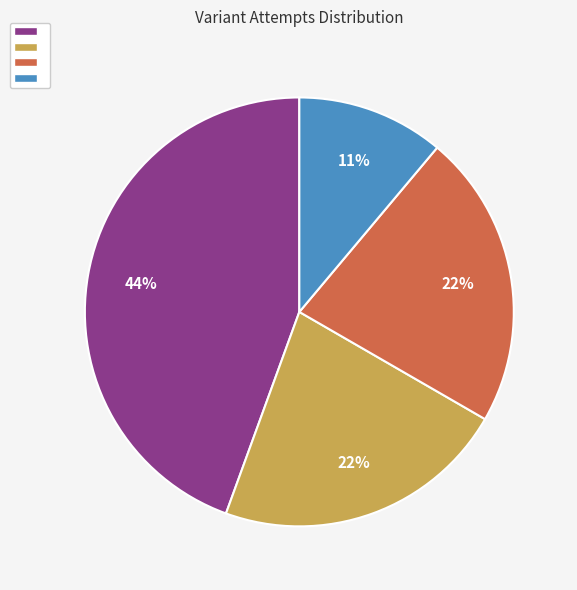

Does any single category account for the majority?

No